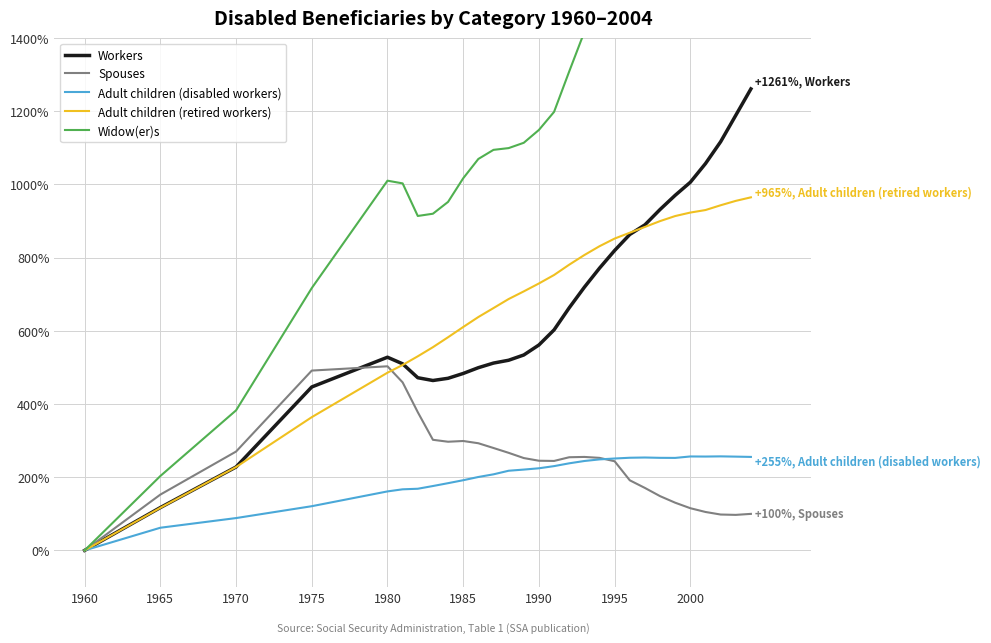

Which category has the lowest value in the Workers series?

1960